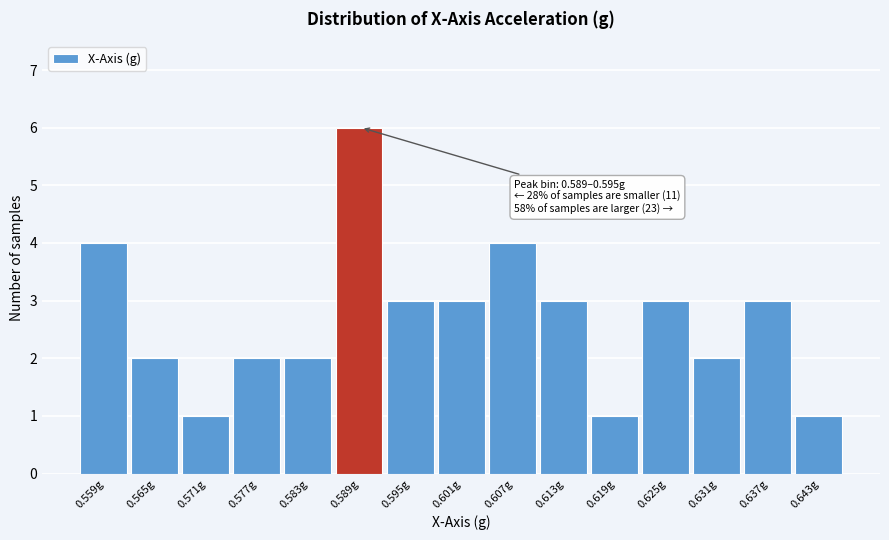

Reading left to right, list all the values displayed in this chart.

0.559g=4	0.565g=2	0.571g=1	0.577g=2	0.583g=2	0.589g=6	0.595g=3	0.601g=3	0.607g=4	0.613g=3	0.619g=1	0.625g=3	0.631g=2	0.637g=3	0.643g=1